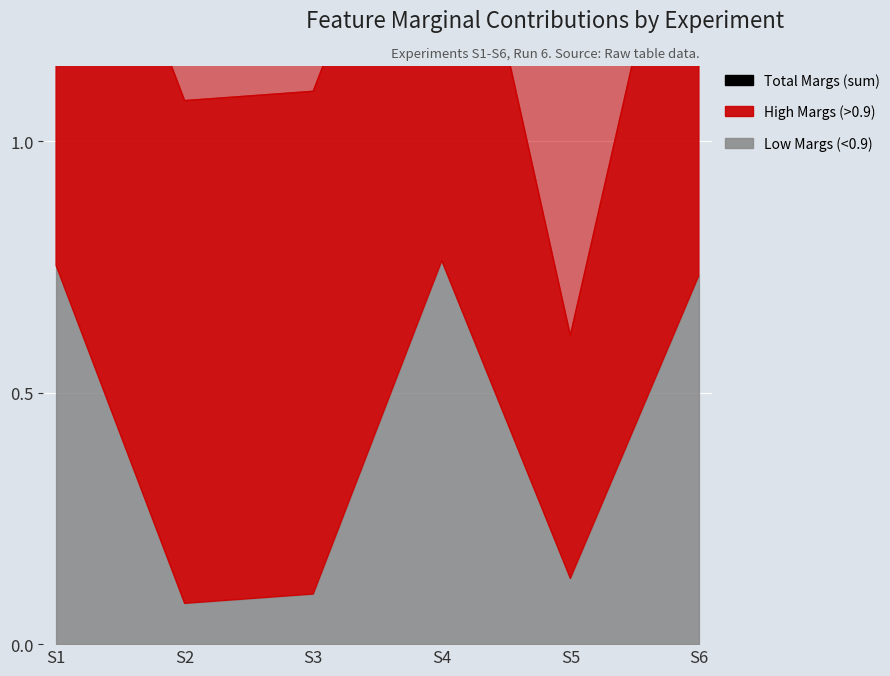

True or false: the data has more than 0 interior local peaks.

True